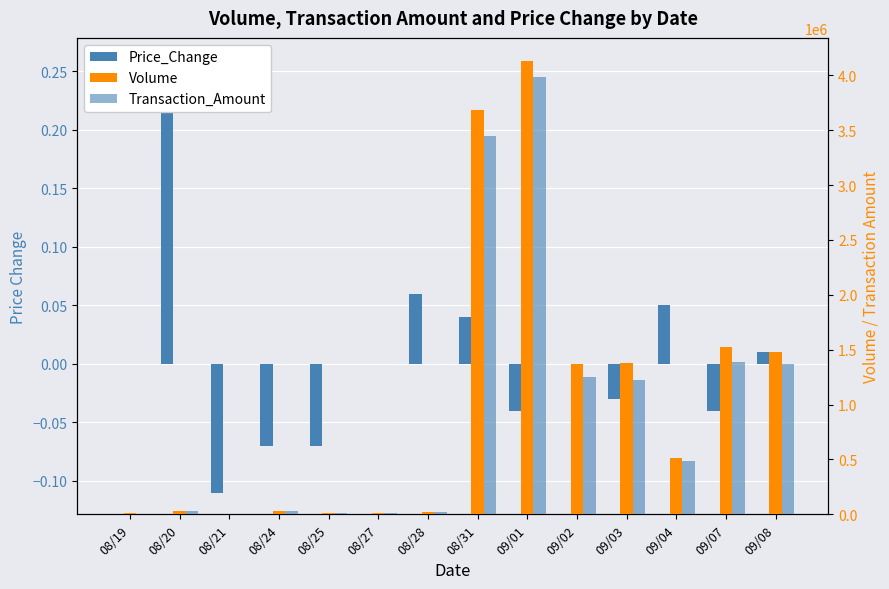

What is the maximum value shown in the chart?

4134000.0